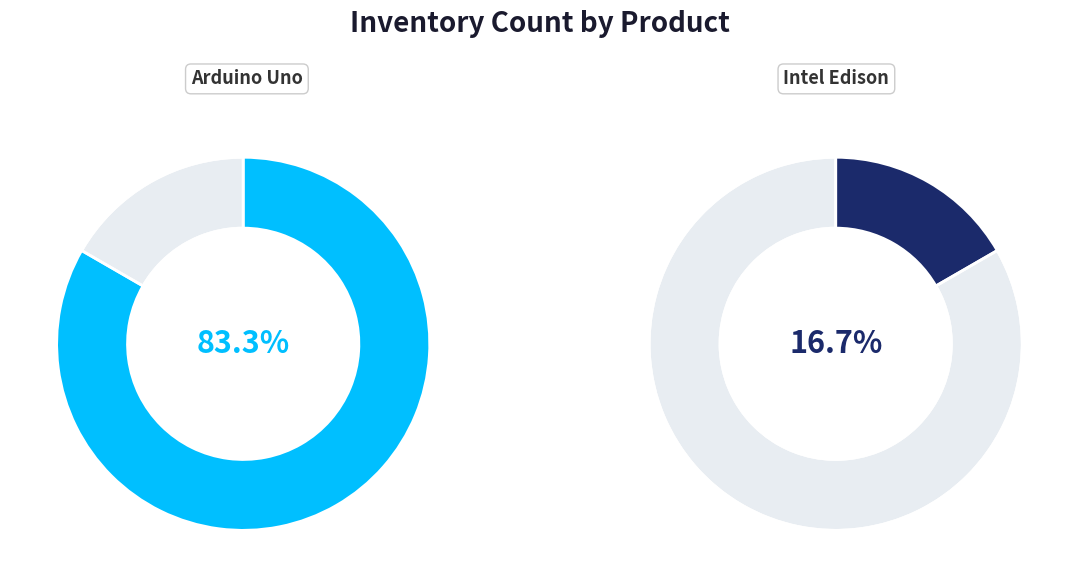

What is the largest slice in the pie chart?

Arduino Uno